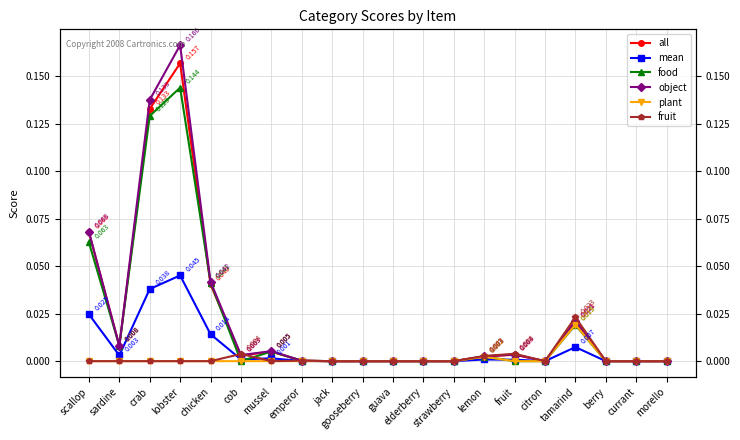

Where is plant nearest to the value 0?

scallop